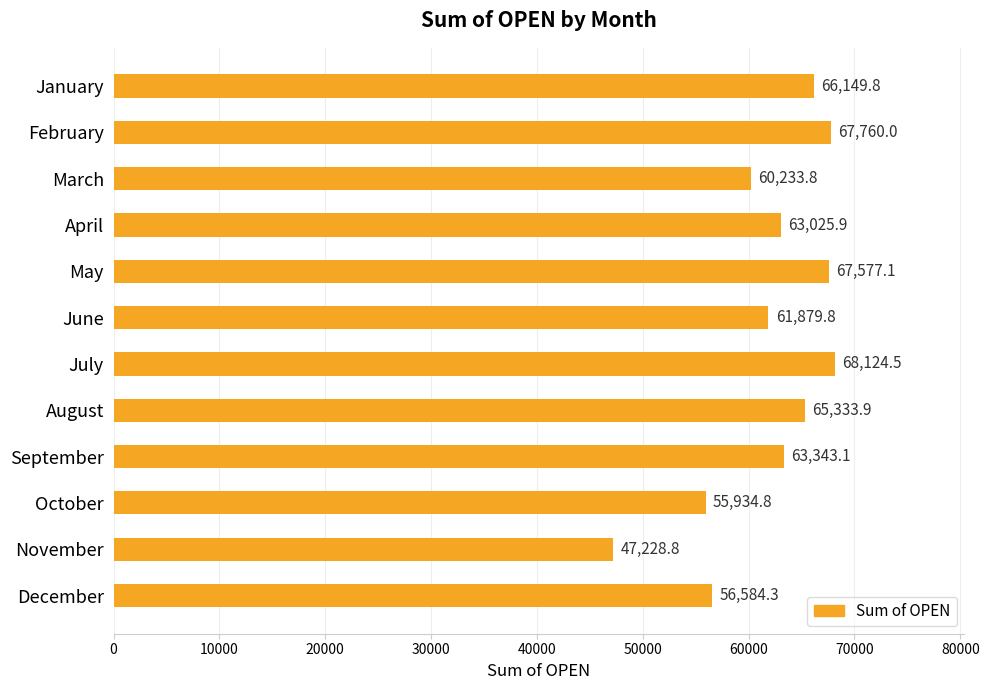

What is the value of the 10th bar from the top?

55934.8